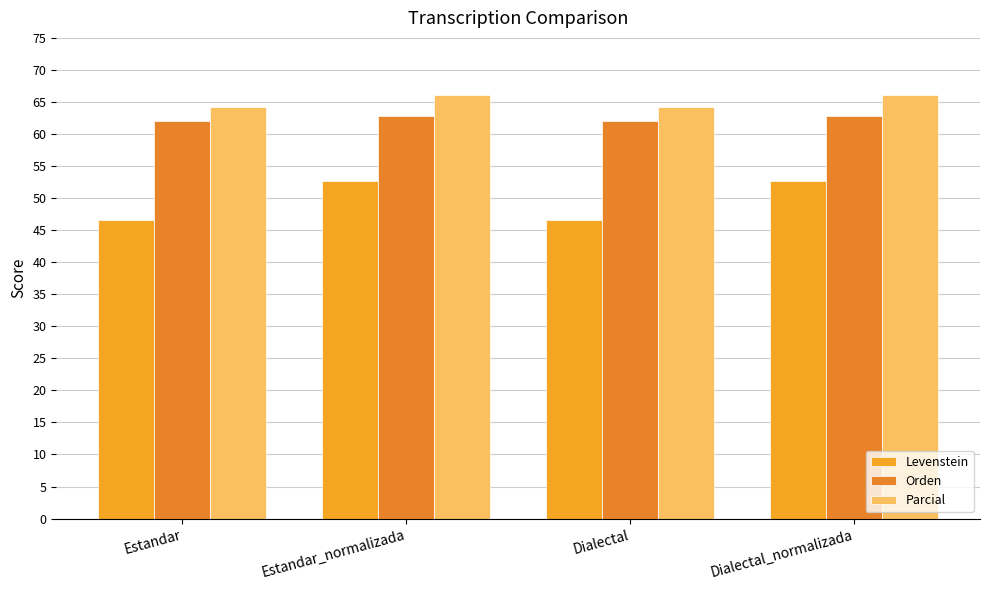

What is the maximum value shown in the chart?

66.1